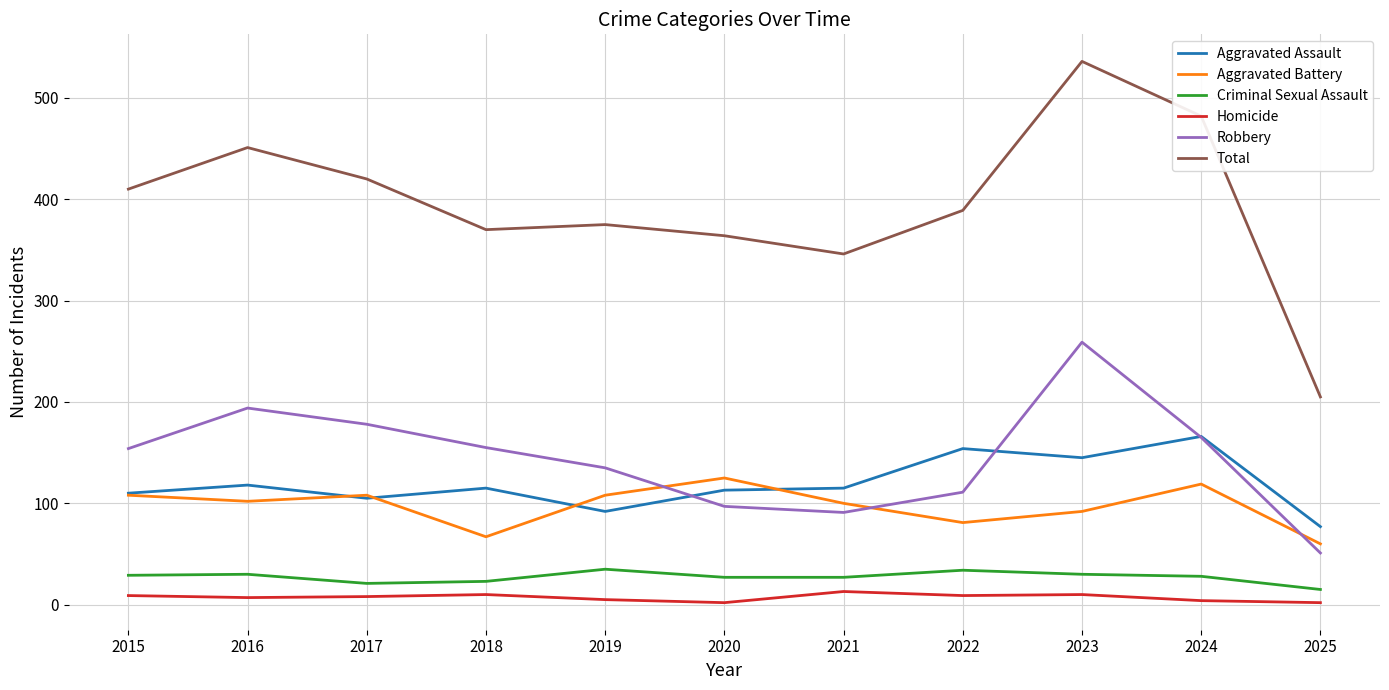

The Robbery series shows 178 at 2017. True or false?

True